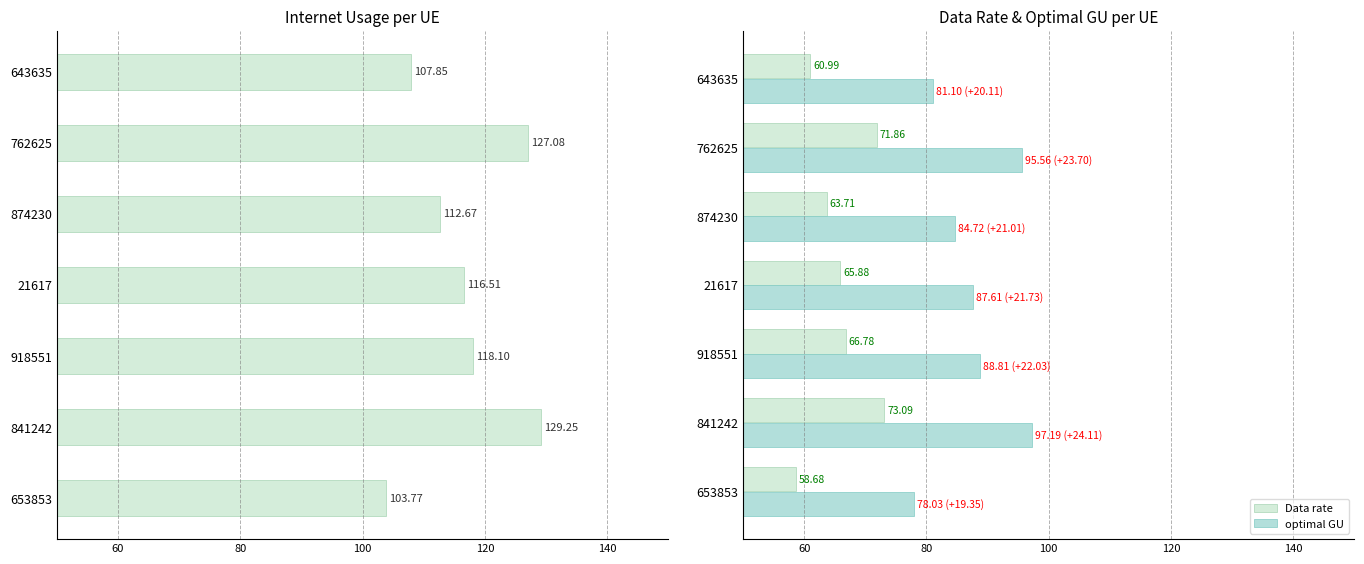

List the series in order of their overall mean, highest first.

Internet usage, optimal GU, Data rate